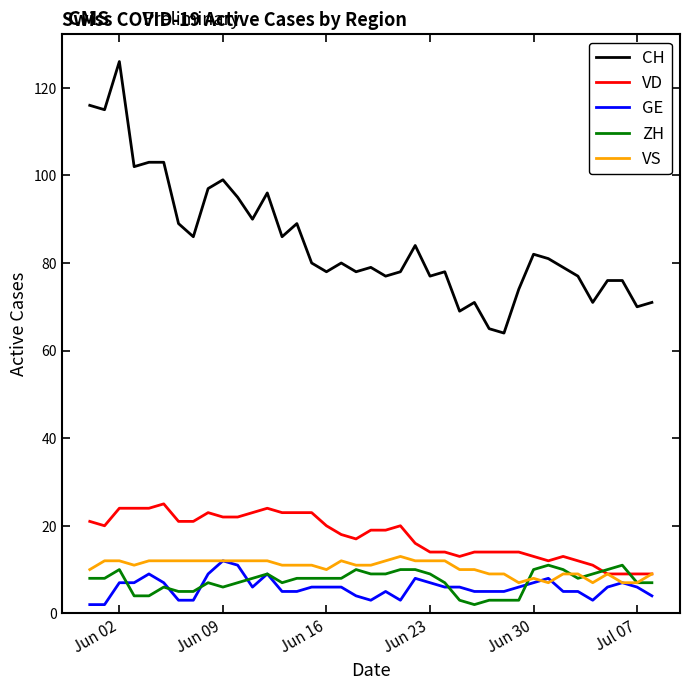

What is the highest value of the VS series?

13